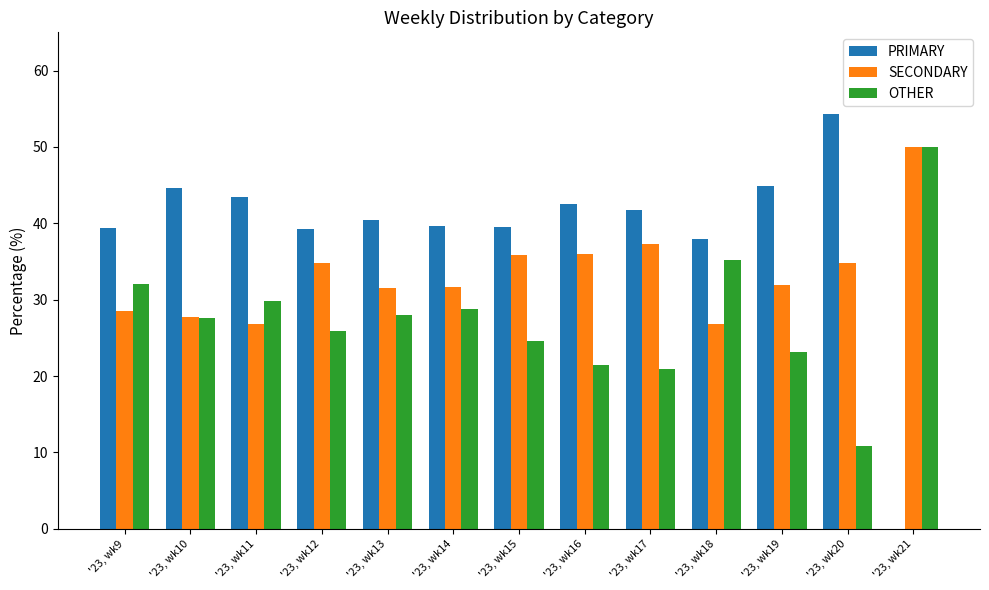

What is the sum of all OTHER values?

358.3